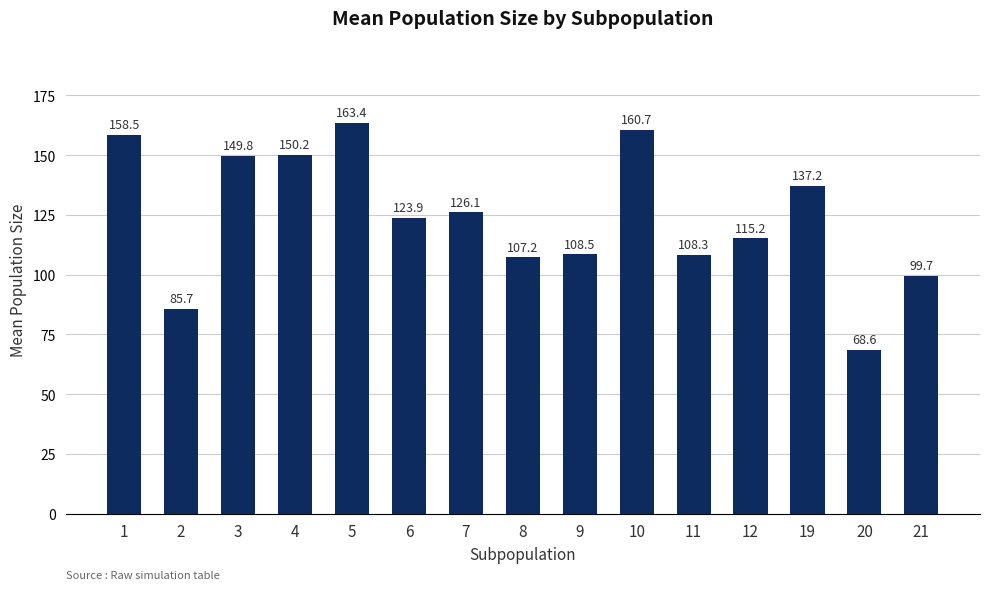

What is the smallest value displayed?

68.6